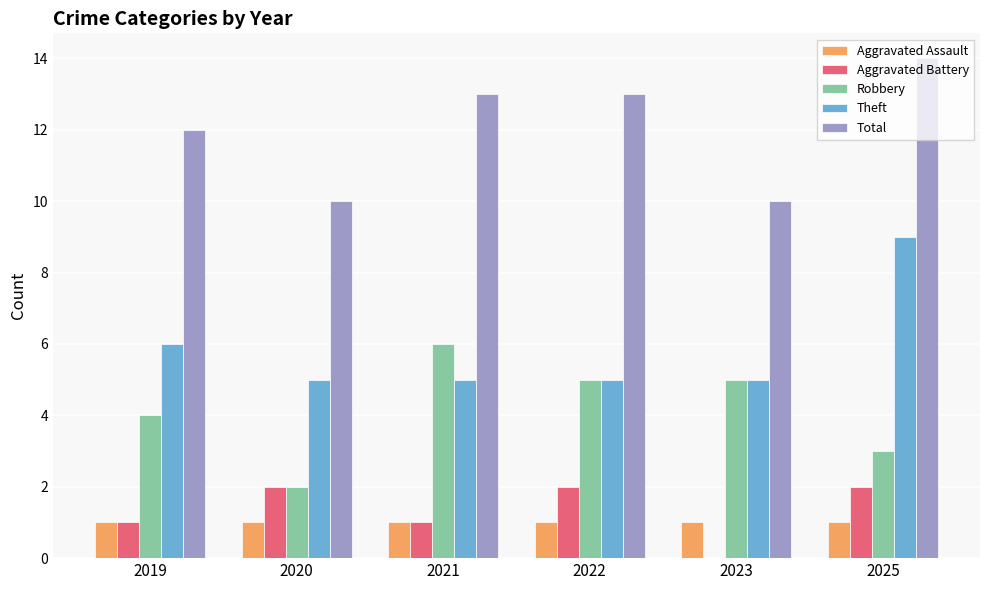

How many Robbery values are between 3 and 5?

4